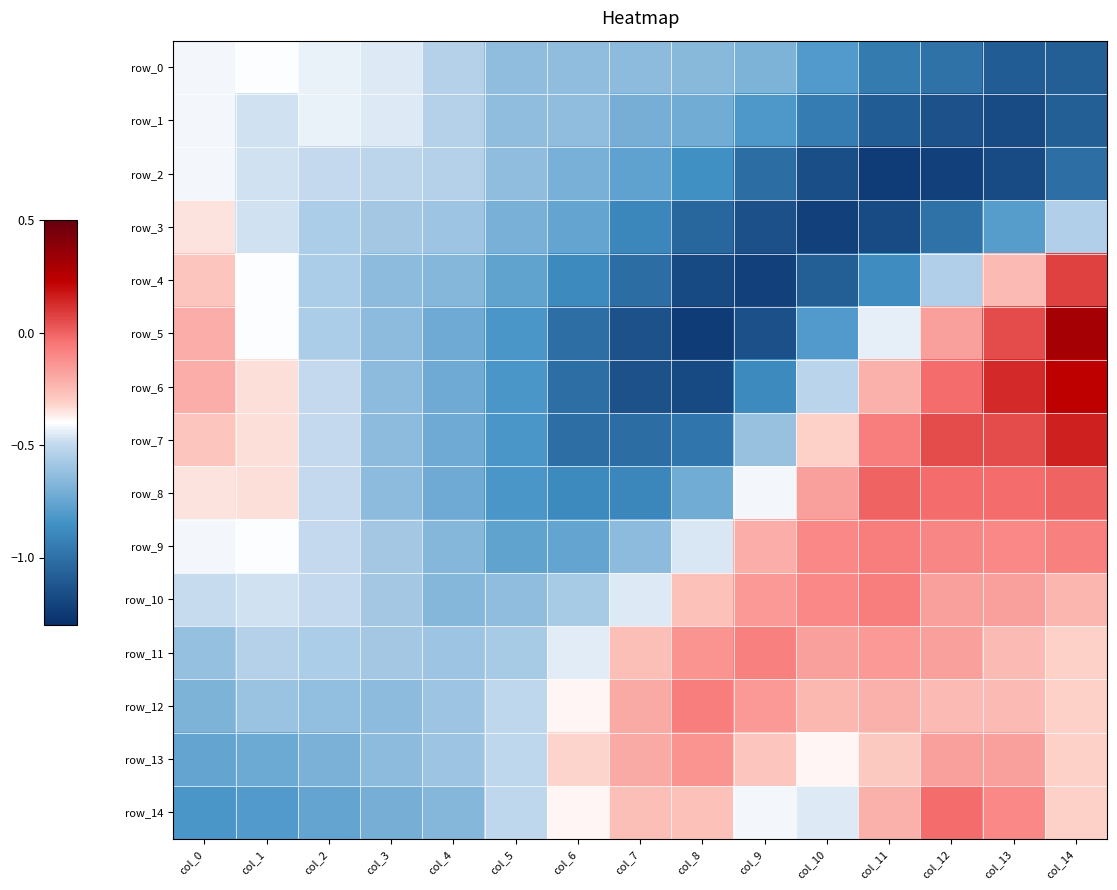

What is the difference between the row_5 values at col_14 and col_8?

1.5